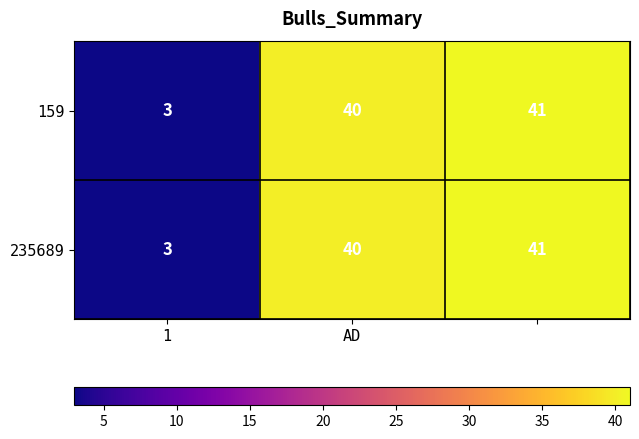

What is the sum of all 235689 values?

84